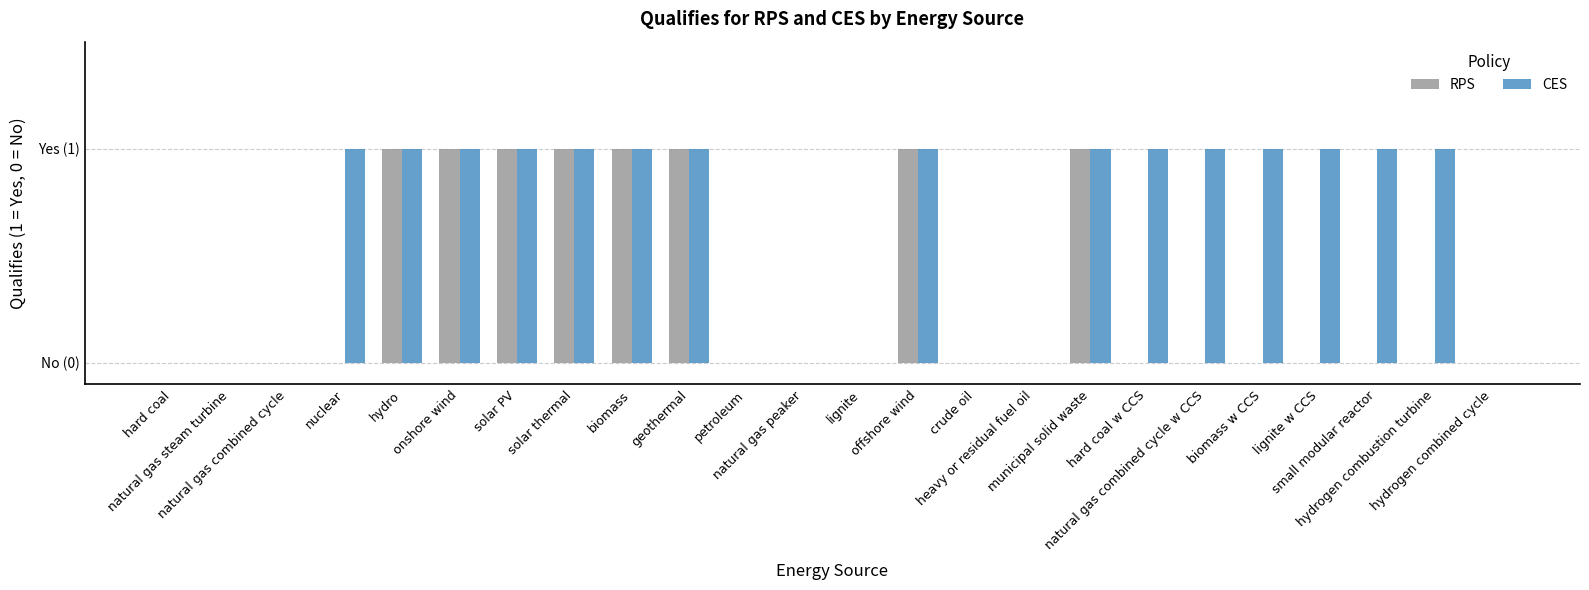

What is the approximate value of RPS at biomass?

1